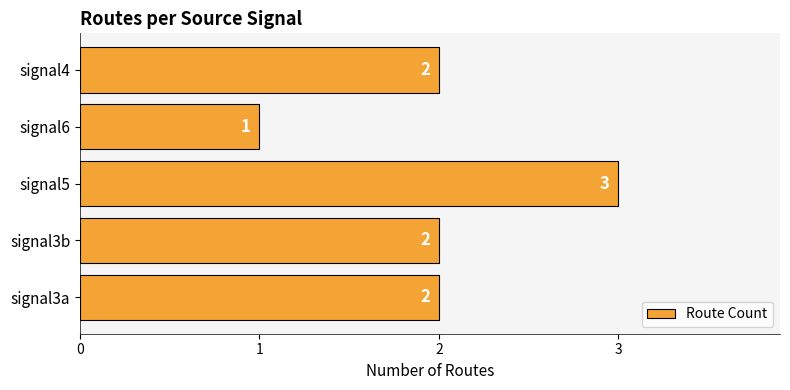

What is the difference between the second highest and minimum values?

1